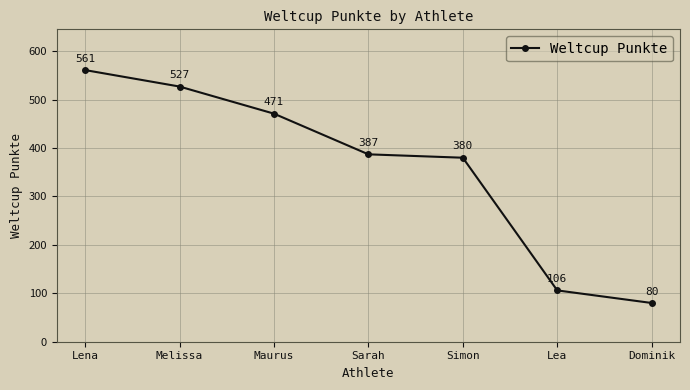

Between Lena and Dominik, which is larger?

Lena